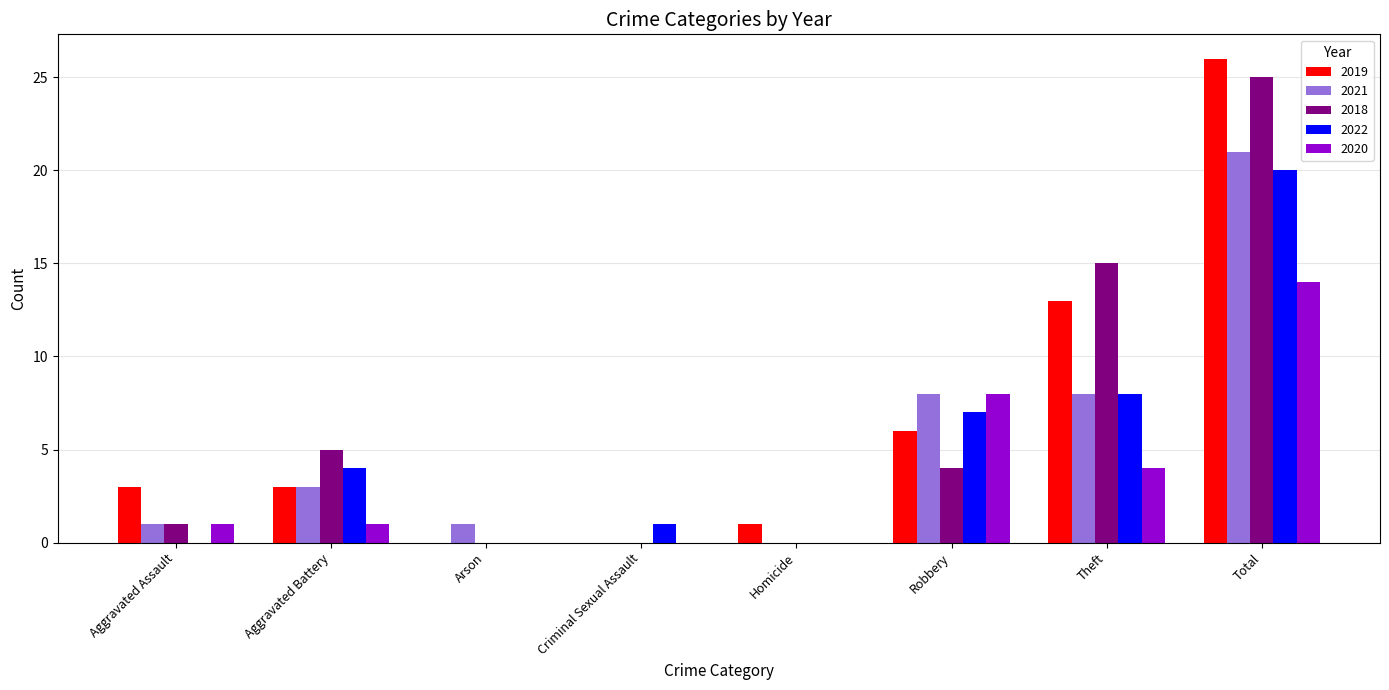

Is the value of 2018 at Aggravated Battery greater than the value of 2020 at Aggravated Assault?

Yes